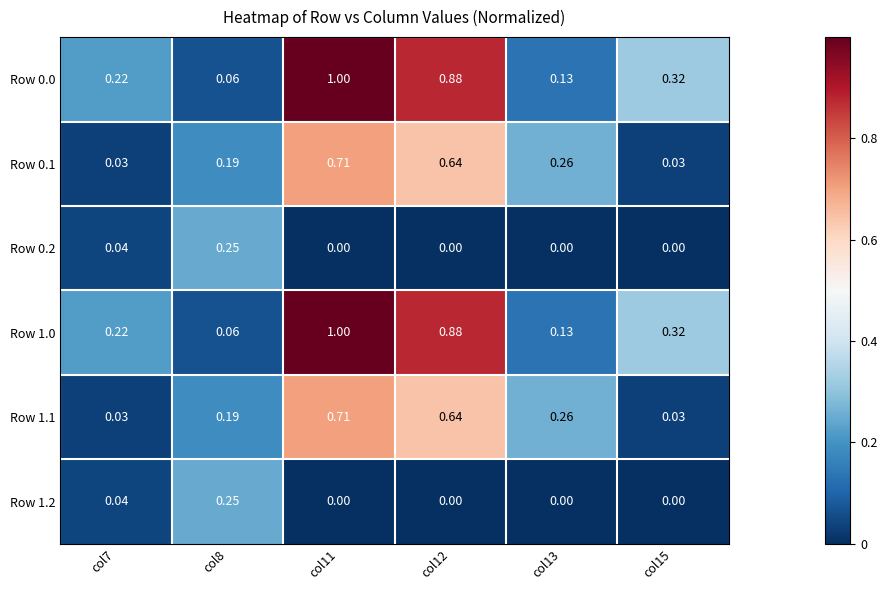

Is the value of Row 0.0 at col7 greater than the value of Row 1.2 at col12?

Yes